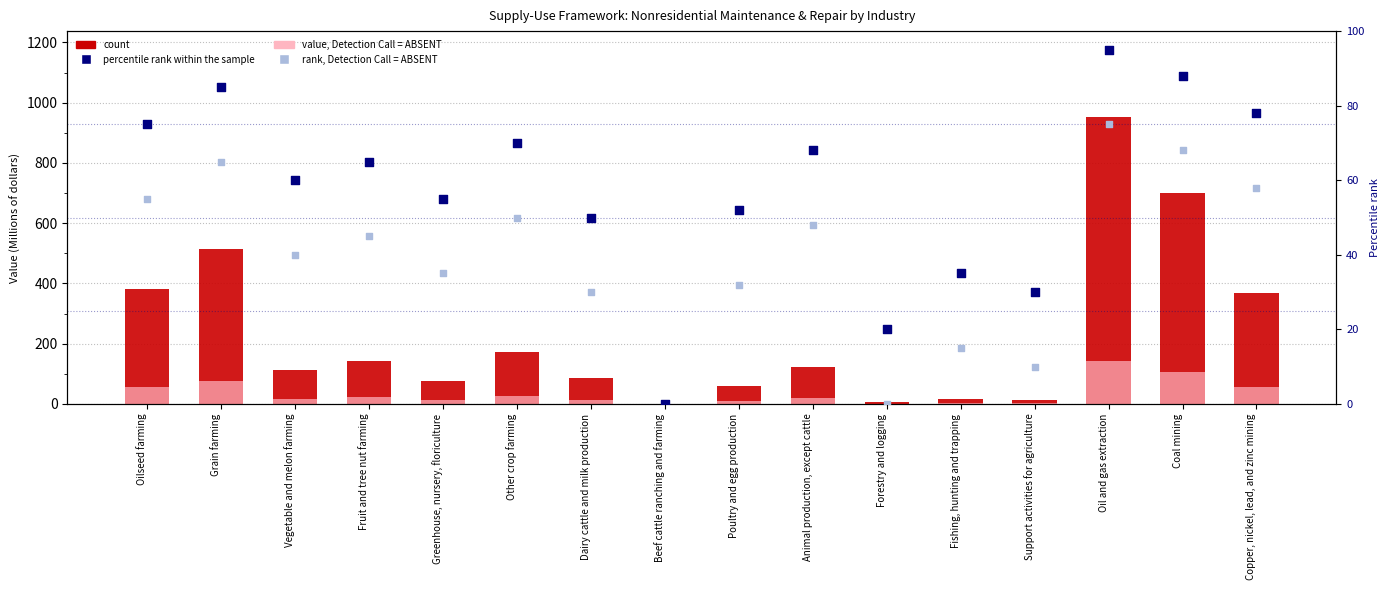

Is the value of value, Detection Call = ABSENT at Copper, nickel, lead, and zinc mining greater than the value of count at Coal mining?

No